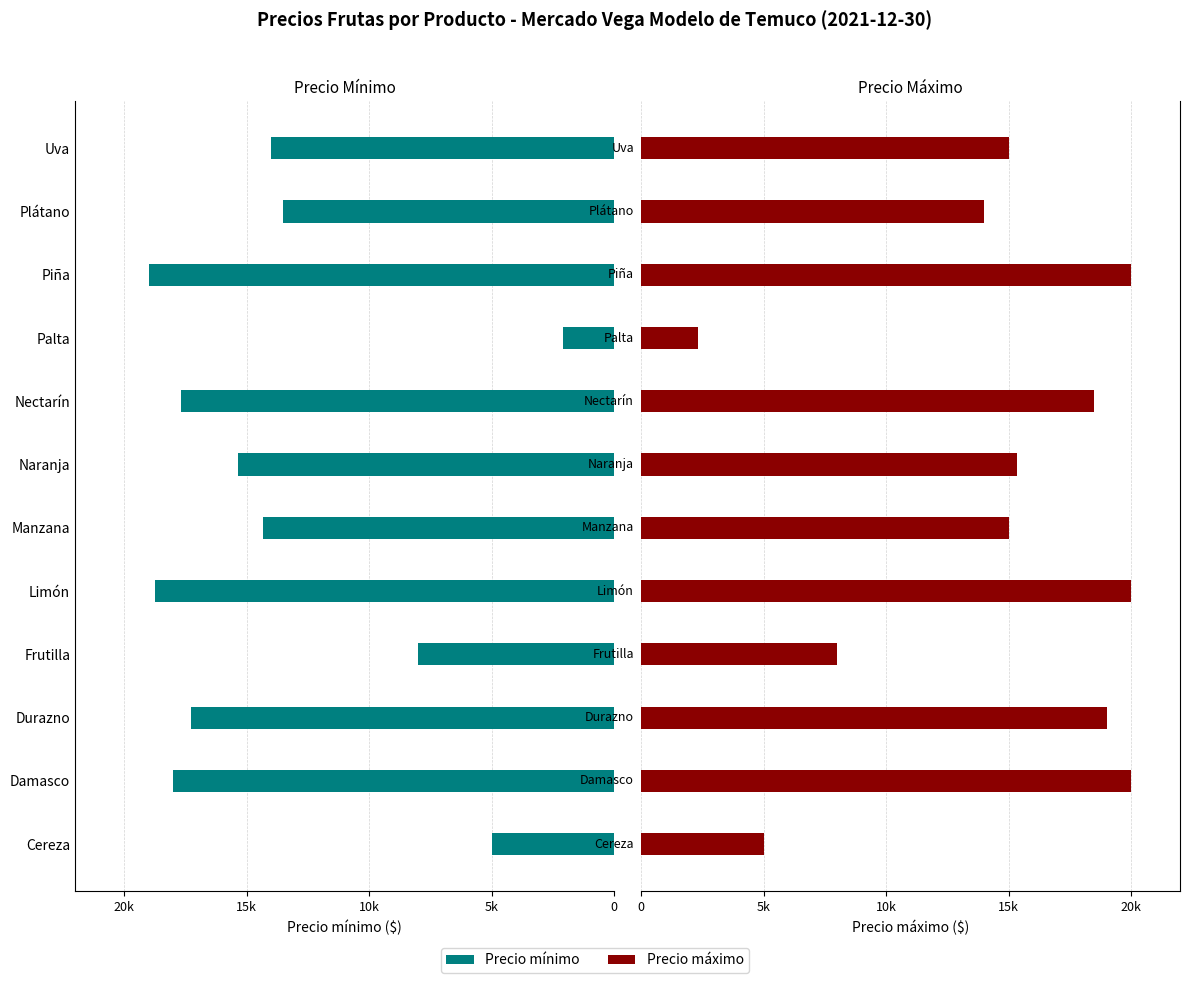

What is the difference between the second highest and second lowest values in the Precio mínimo series?

13750